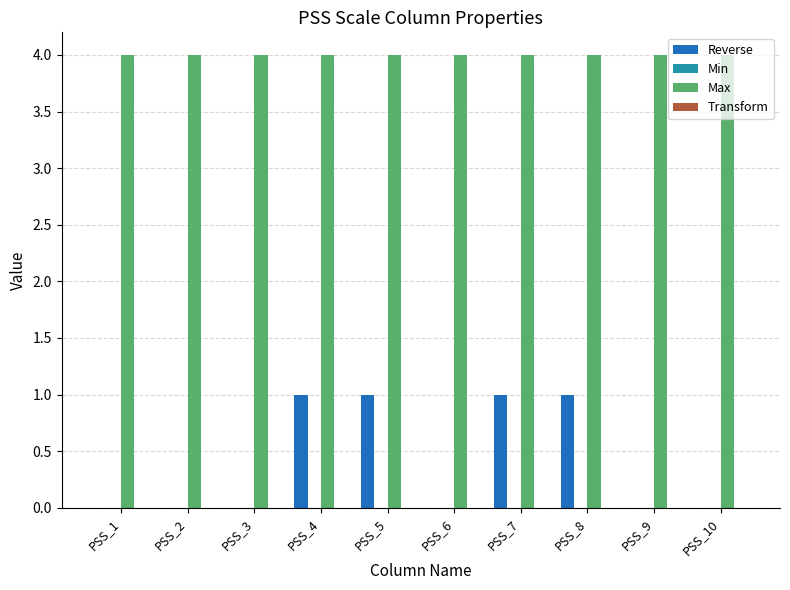

Are the bars horizontal?

No